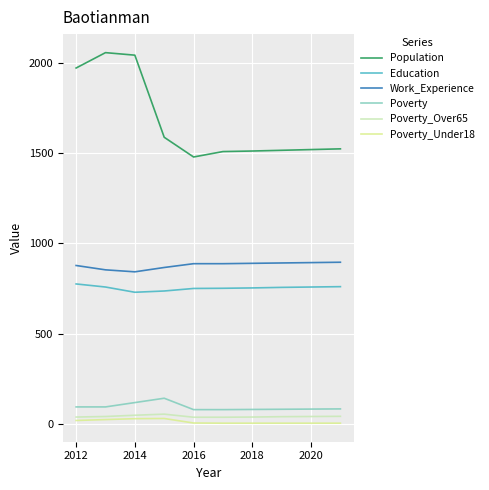

Which series has the largest range (max minus min)?

Population